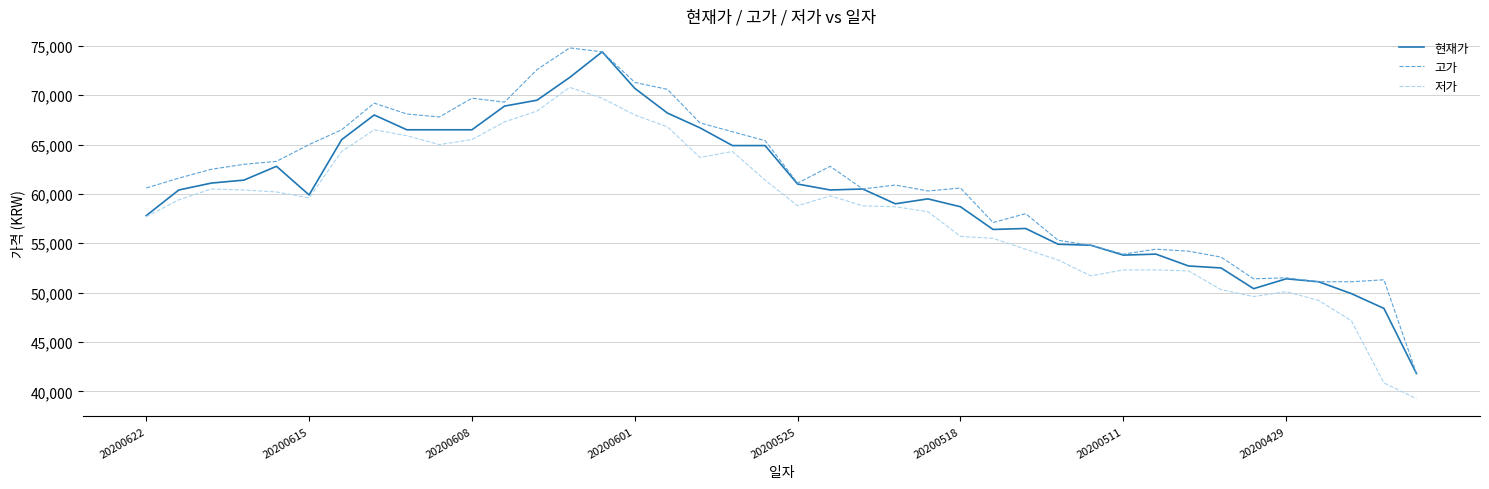

What is the highest value of the 현재가 series?

74400